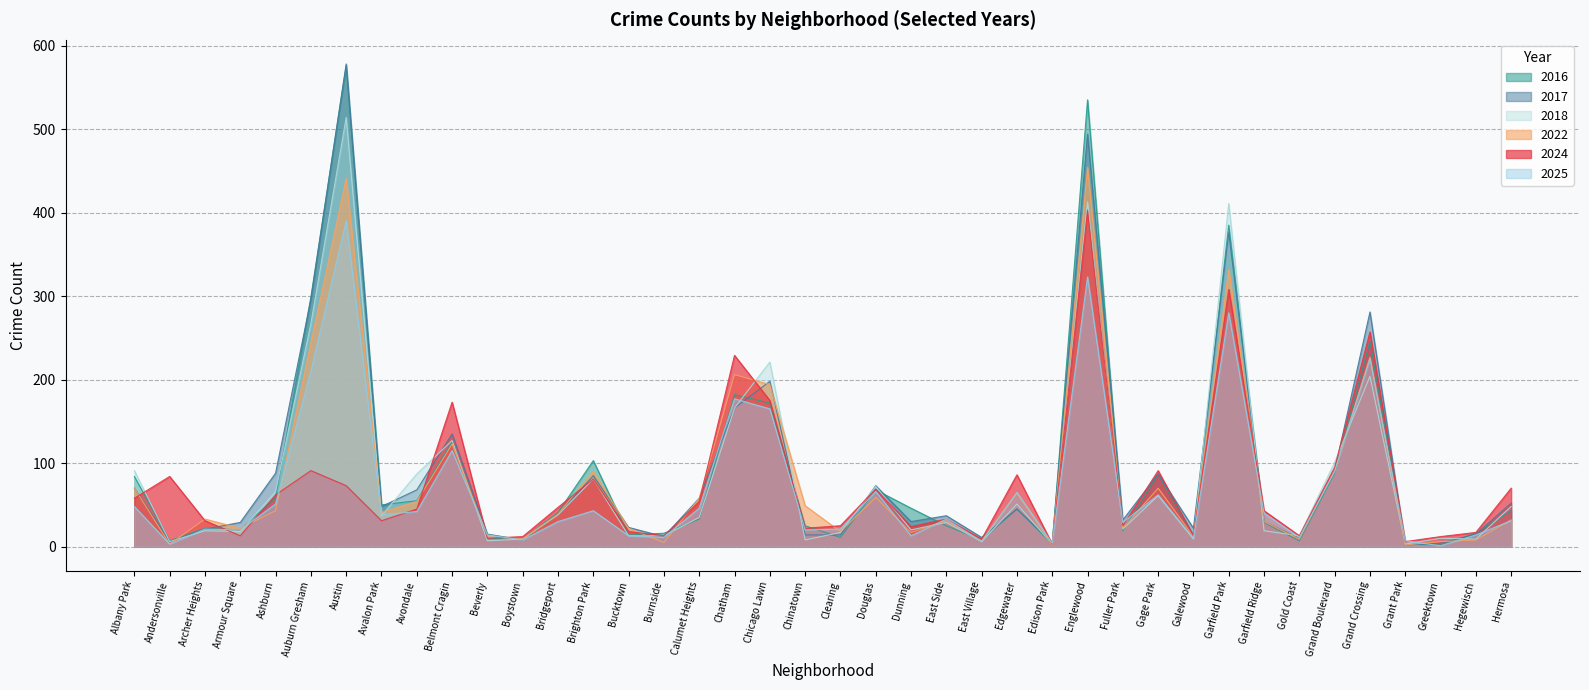

What is the sum of the 2017 values at Bridgeport and Beverly?

54